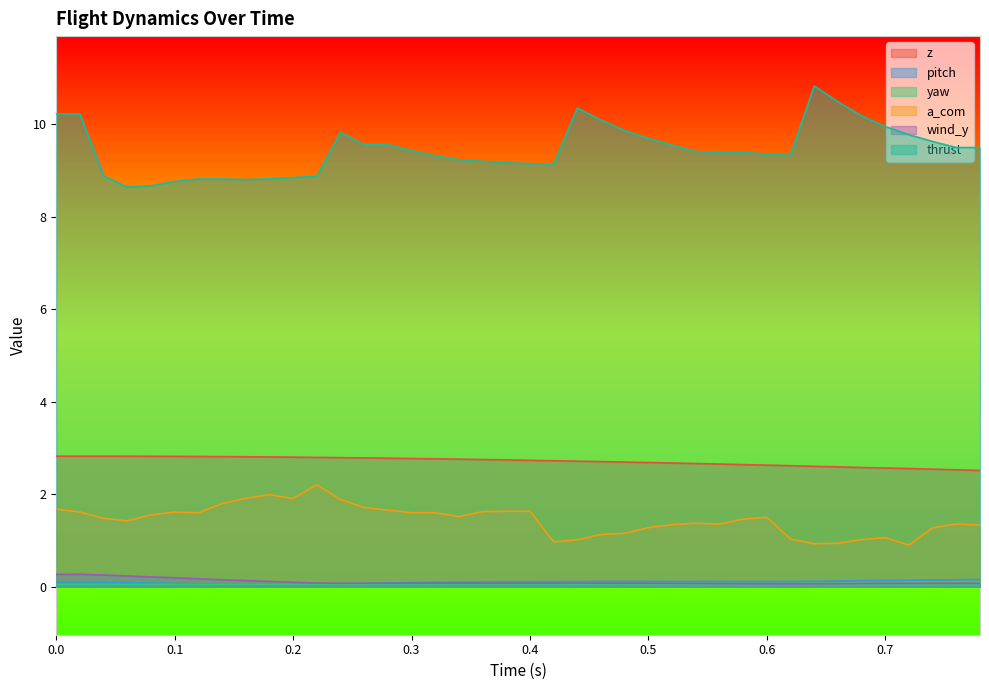

What is the maximum value shown in the chart?

10.8